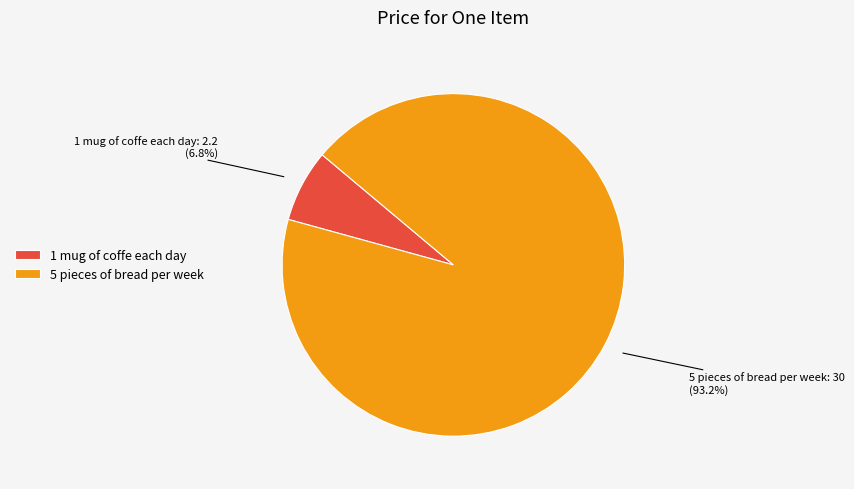

How many segments does this pie chart have?

2